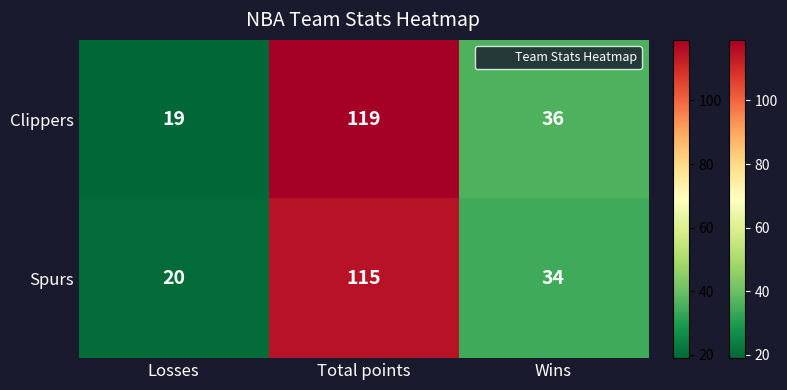

How many values in the Clippers series are below 36?

1